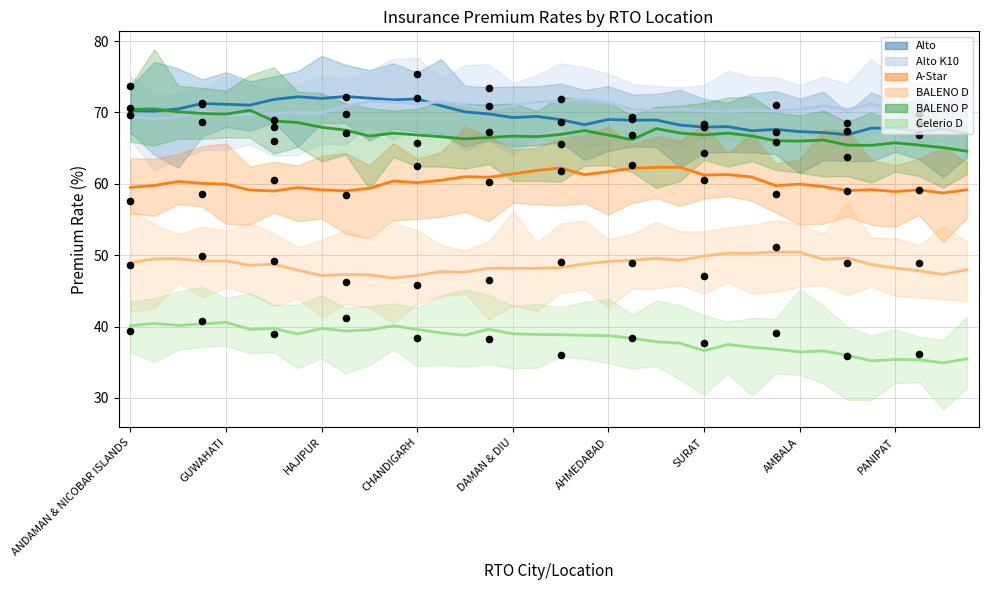

Is the value of BALENO P at 21 greater than the value of A-Star at 29?

Yes